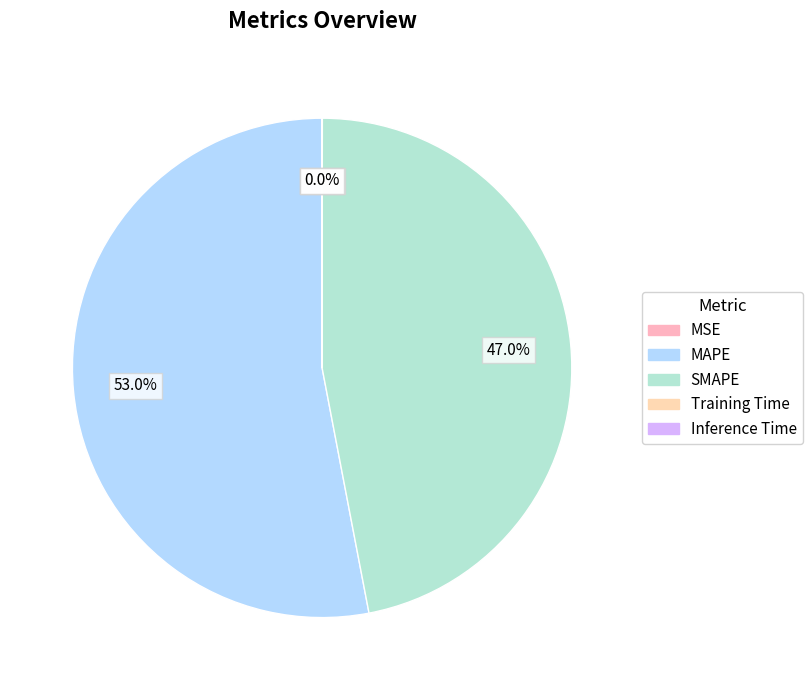

What percentage do MAPE and SMAPE together represent?

100.0%